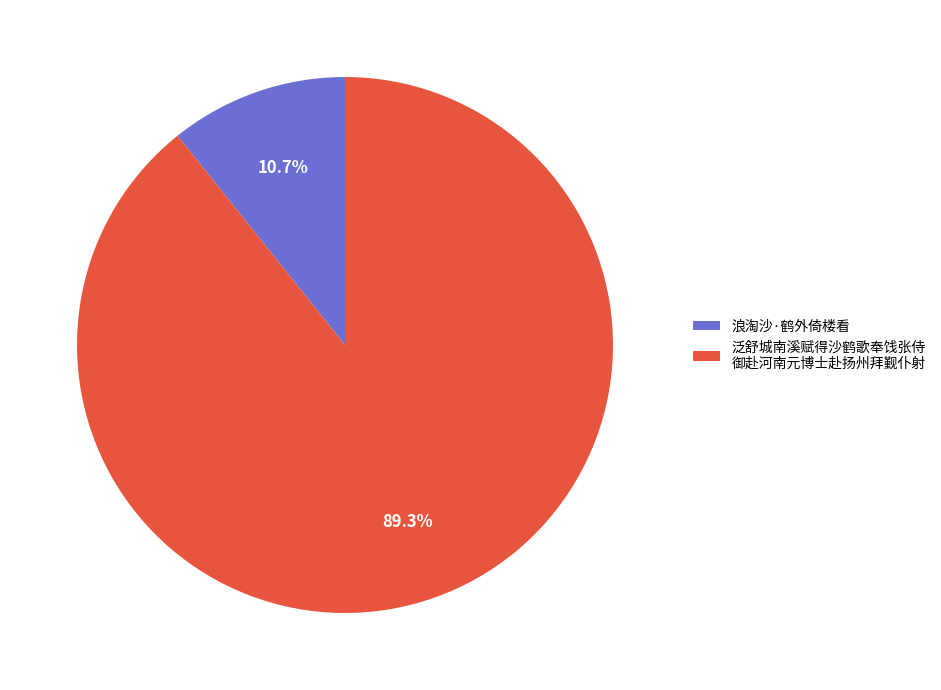

Is there a majority slice in this chart?

Yes